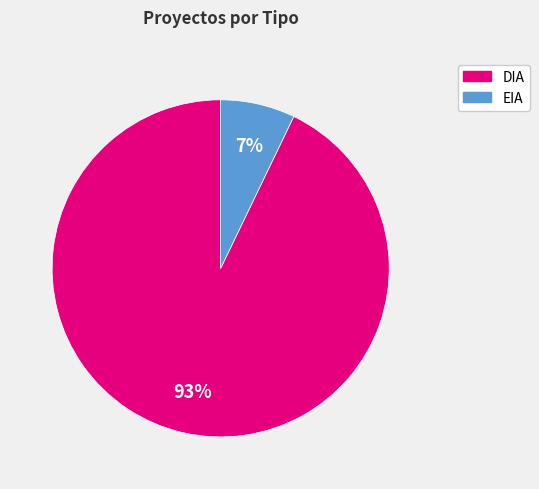

Does EIA account for over 50% of the chart?

No